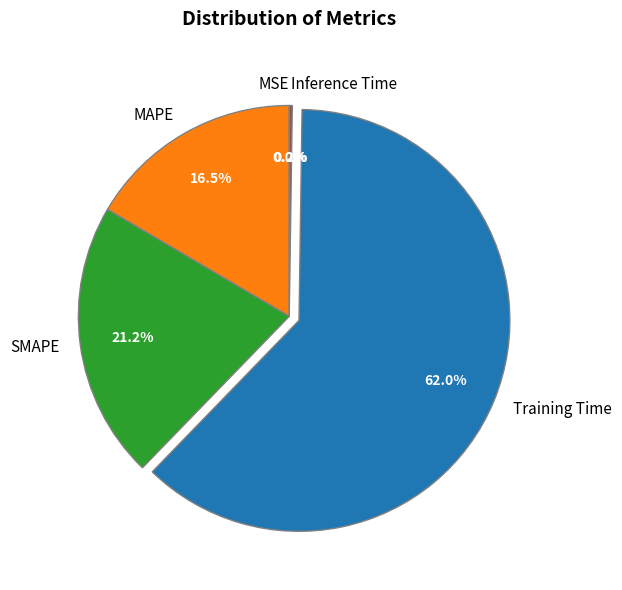

Between MAPE and SMAPE, which is larger?

SMAPE